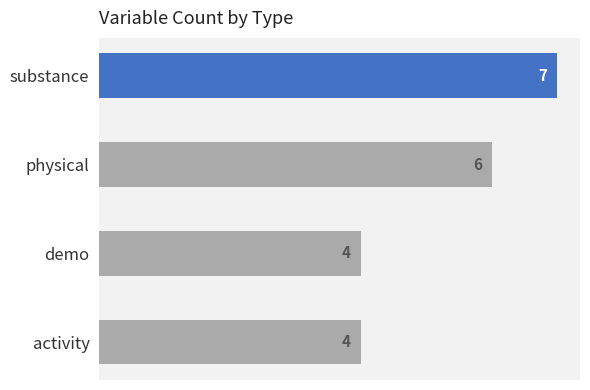

Count the values in the range 4 to 7.

4